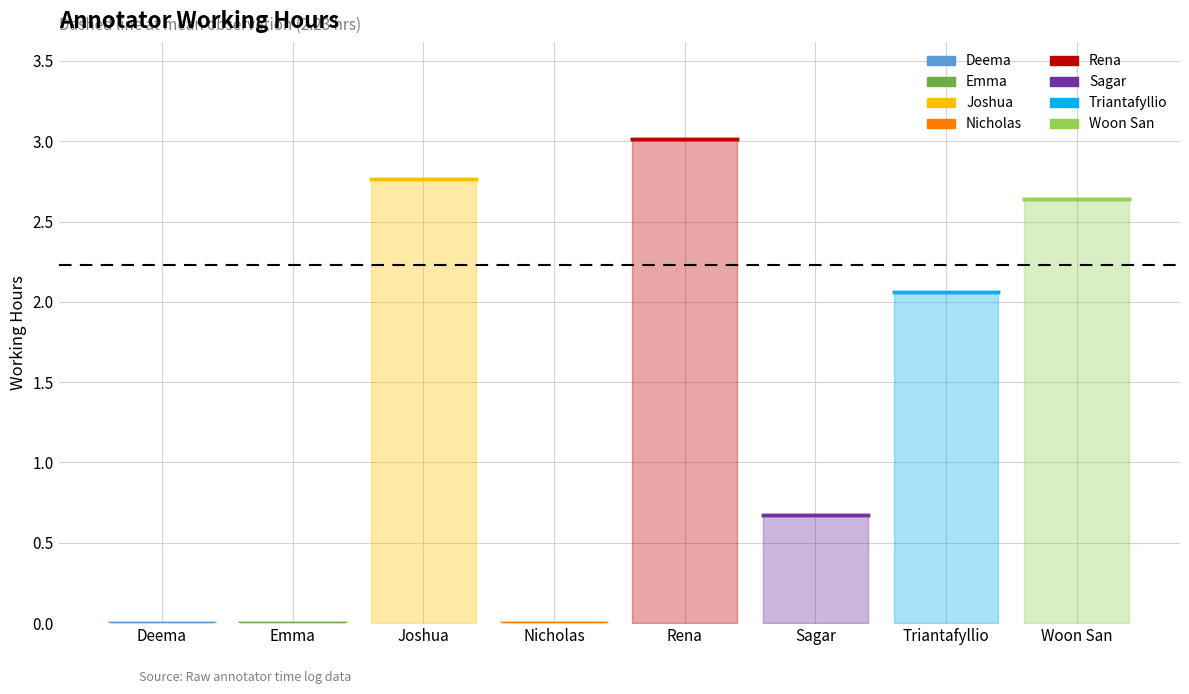

List the labels in order of value, largest first.

Rena, Joshua, Woon San, Triantafyllio, Sagar, Deema, Emma, Nicholas